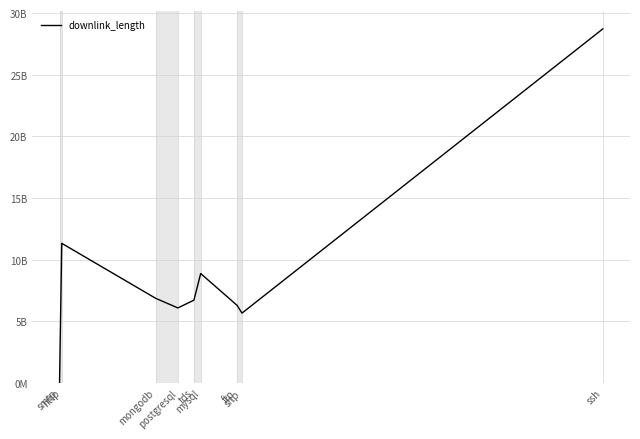

What is the label of the 4th point from the right?

mysql